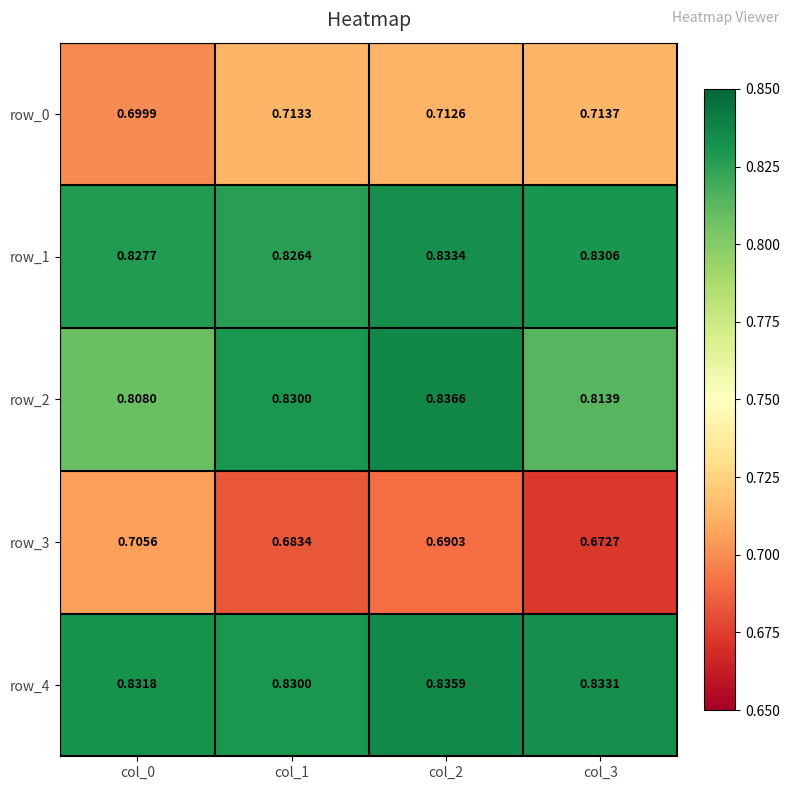

Count the number of data series in this chart.

5